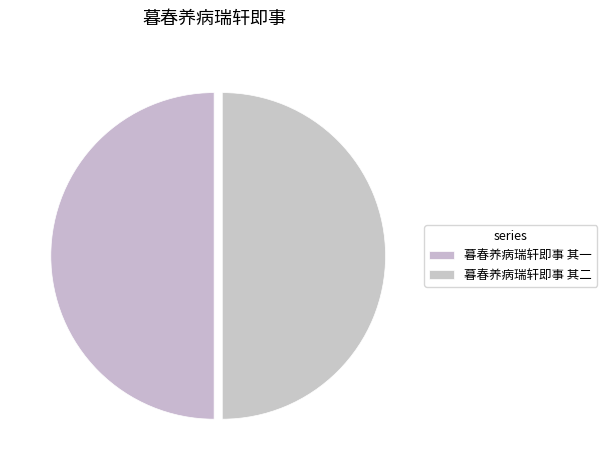

Do 暮春养病瑞轩即事 其一 and 暮春养病瑞轩即事 其二 together represent more than half of the pie?

Yes